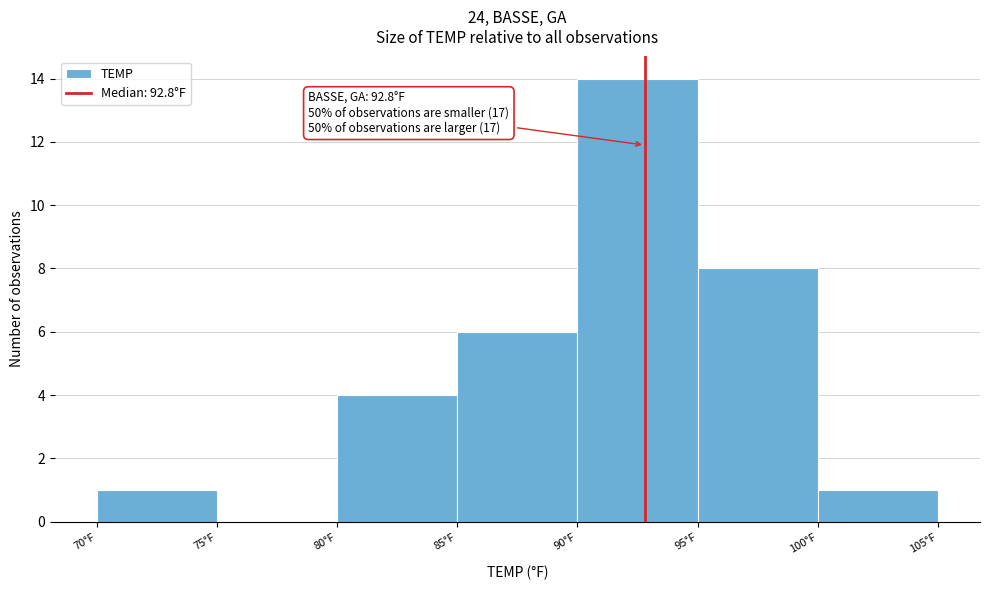

Which range on the x-axis has the tallest bar?

90 to 95